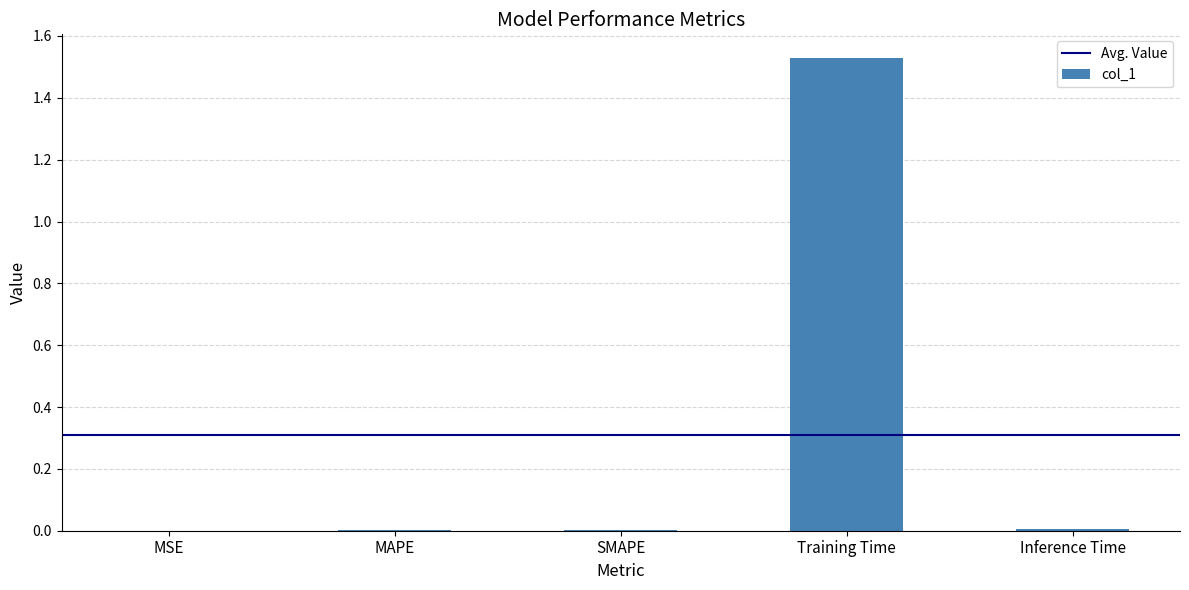

Which category has the highest value across all series?

Training Time